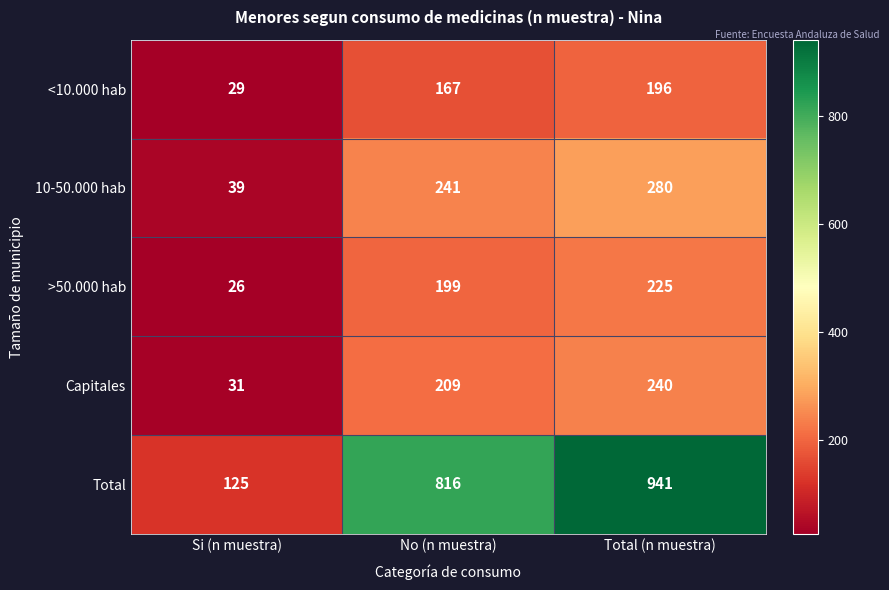

Which series has the largest total across all categories?

Total